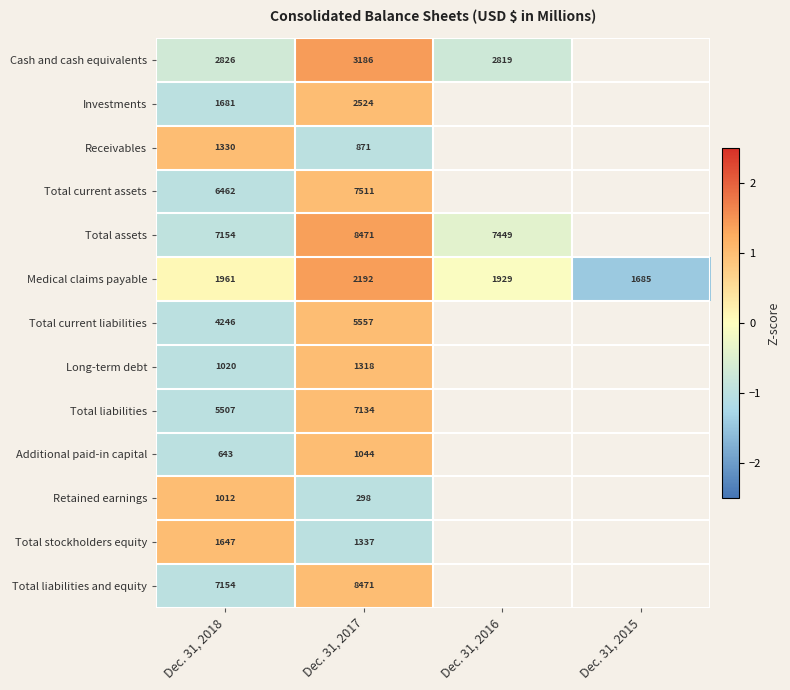

What is the total value across all series at Dec. 31, 2017?

8.2